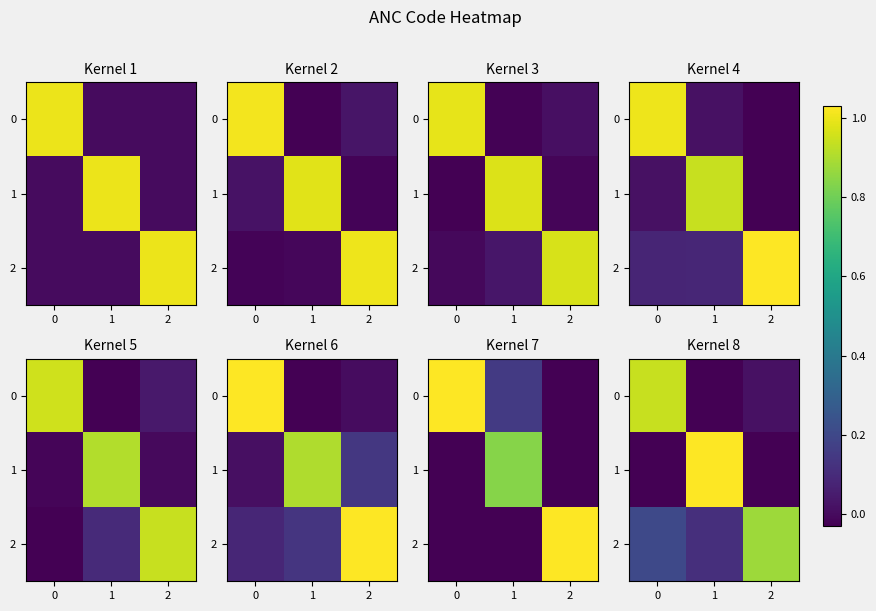

What is the difference between the row_2 values at 0 and 1?

0.1